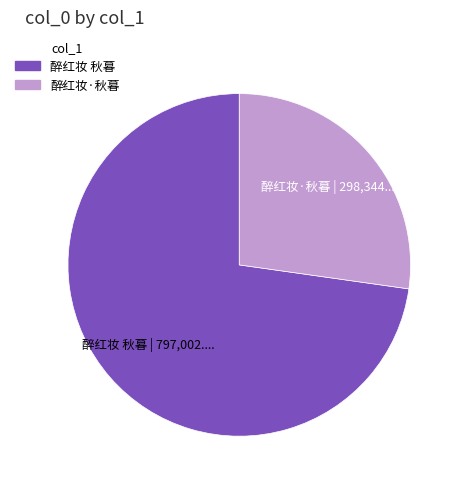

Approximately how many times larger is the value at 醉红妆 秋暮 compared to 醉红妆·秋暮?

2.7